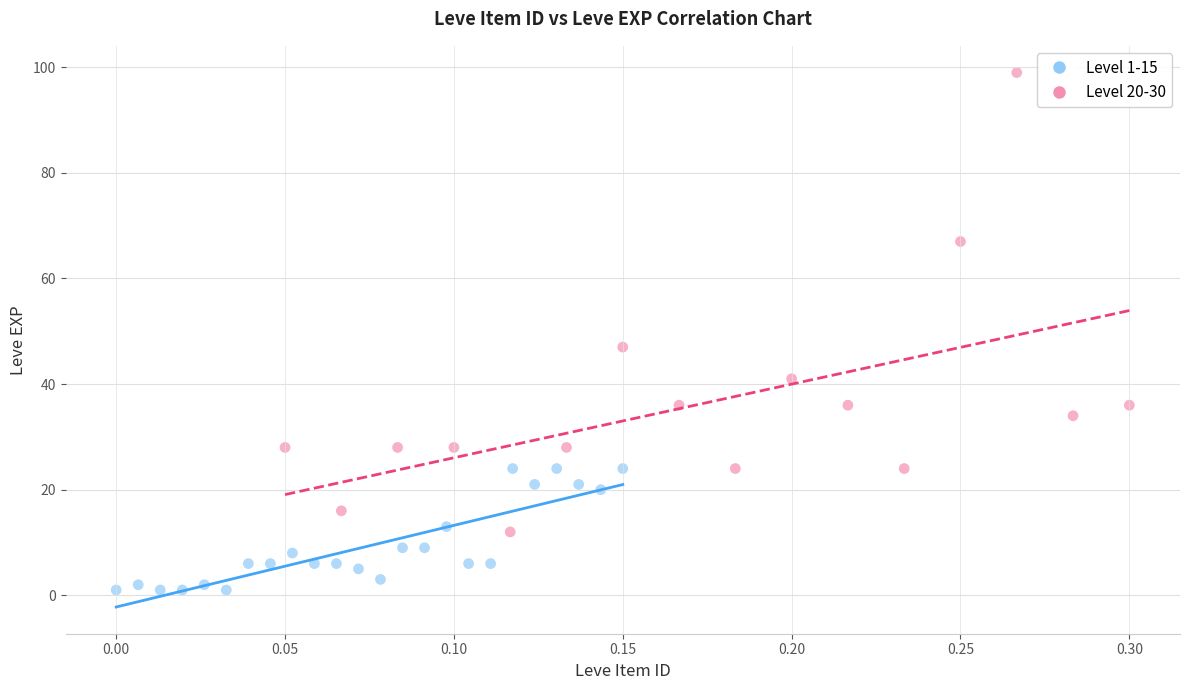

Which series contains the highest Y value?

Level 20-30